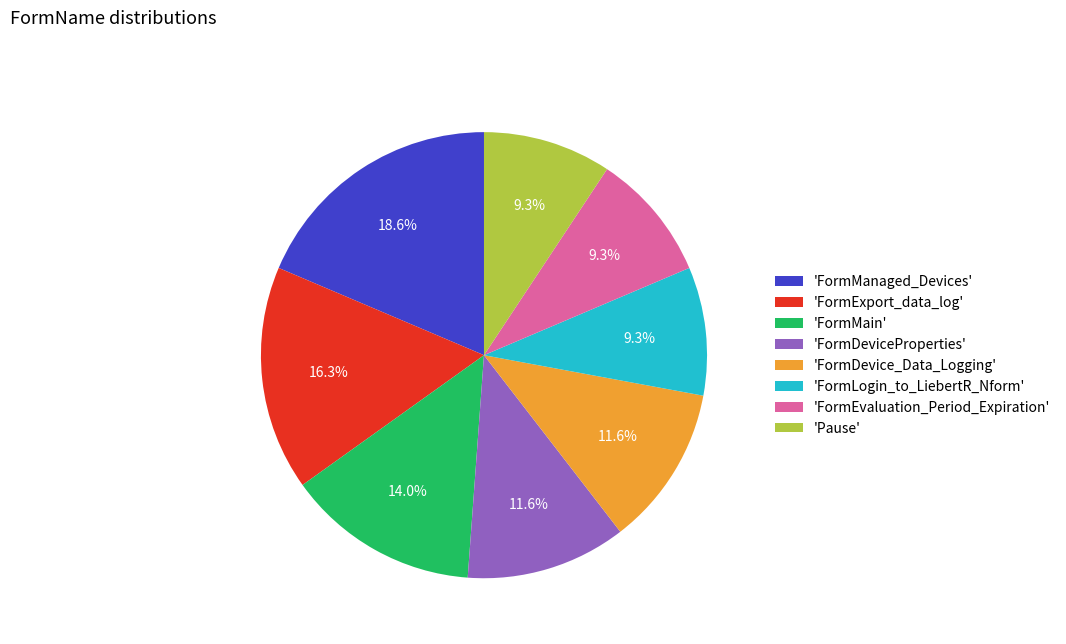

Approximately how many times larger is the value at 'FormMain' compared to 'Pause'?

1.5